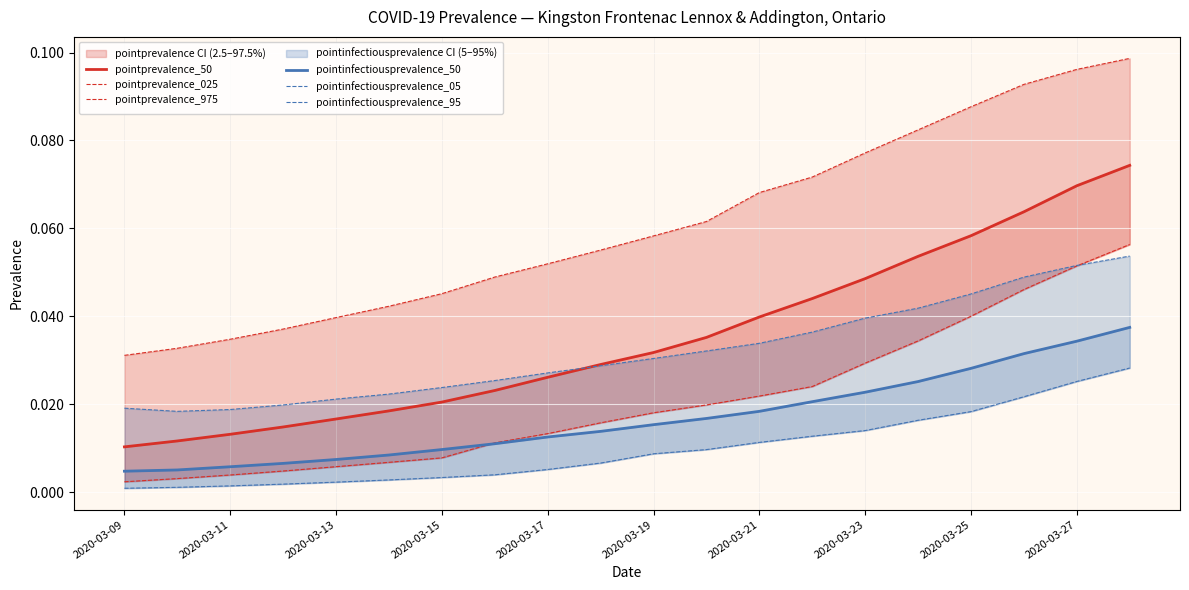

Is this an area chart (filled region under the line)?

No